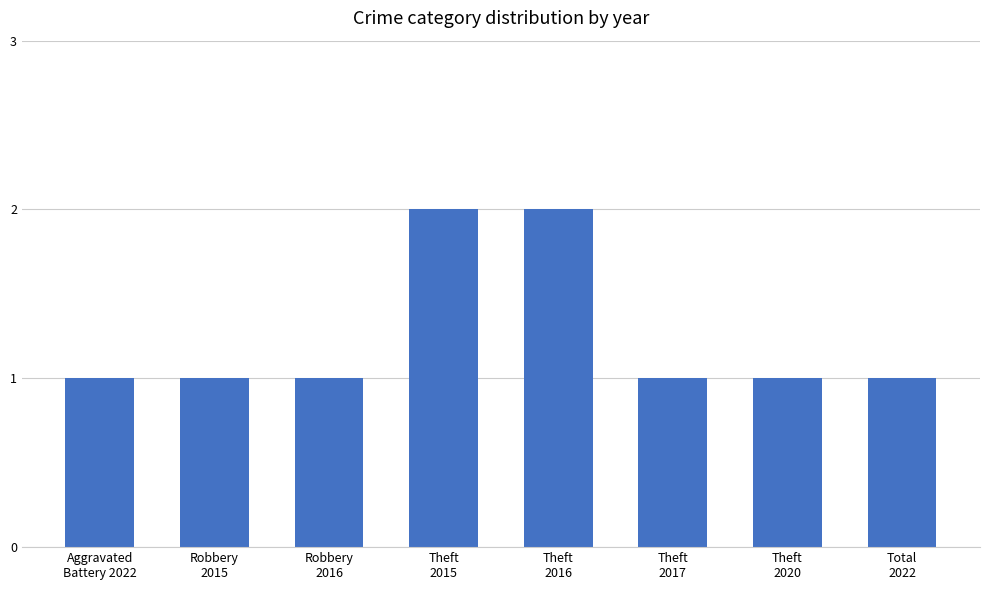

What position from the right is Aggravated
Battery 2022?

8